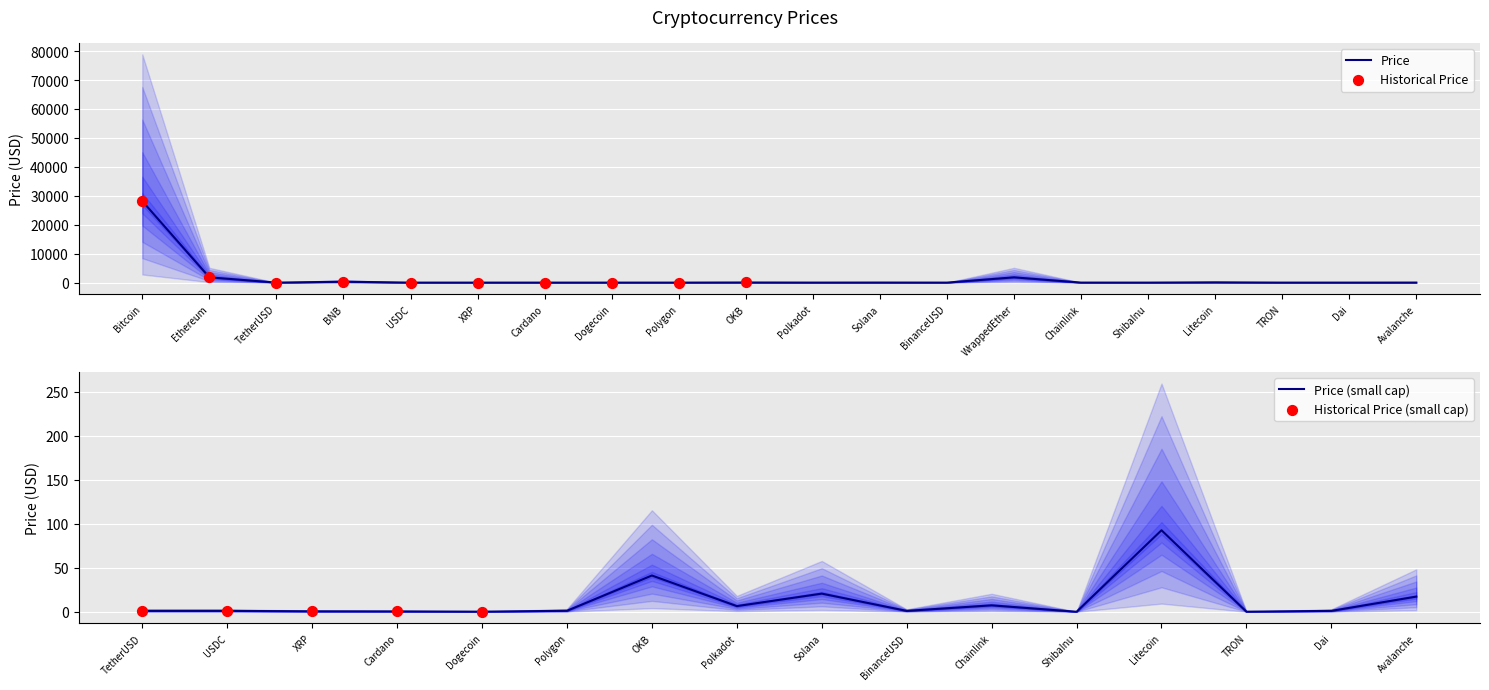

What is the change in value from Ethereum to Polygon?

-1824.5